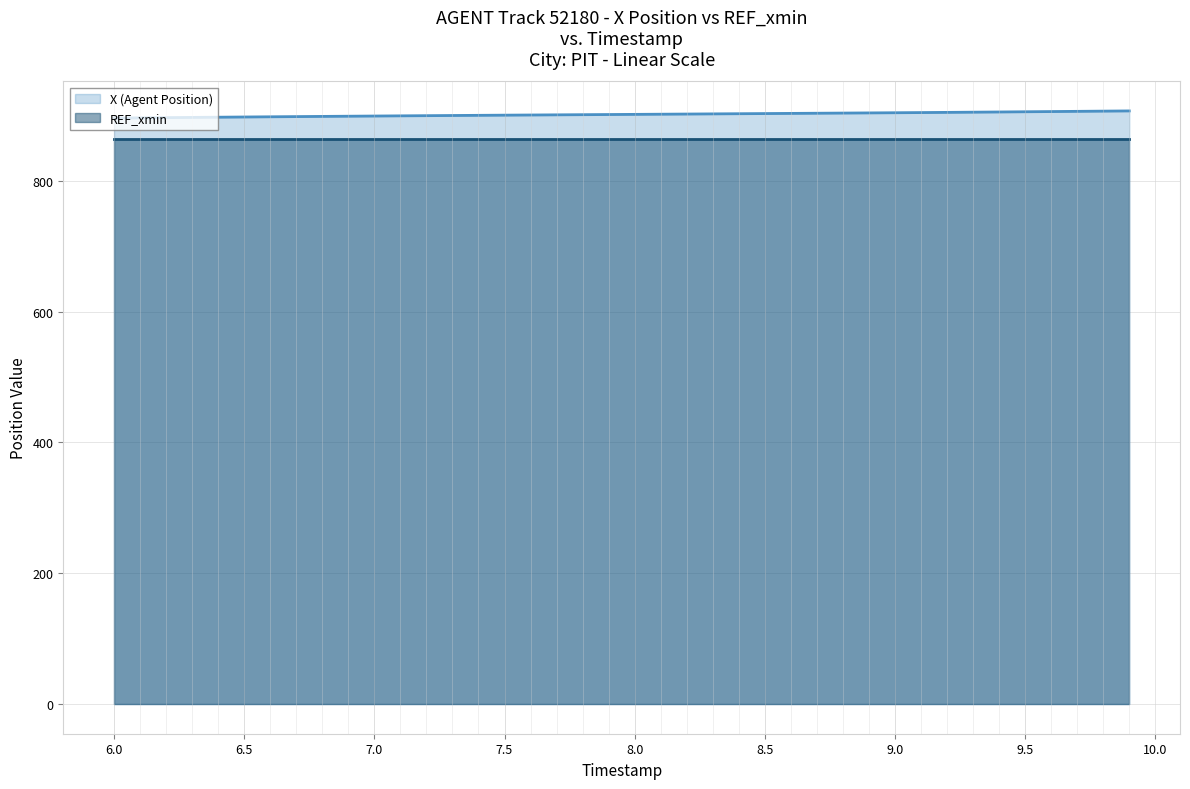

What is the difference between the highest and lowest values at 7.5?

35.7